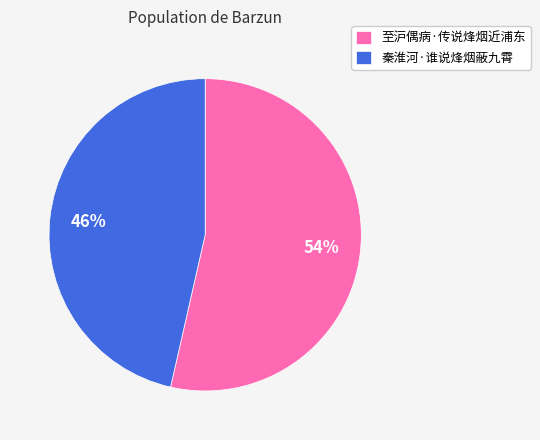

Which slice is the smallest?

秦淮河·谁说烽烟蔽九霄